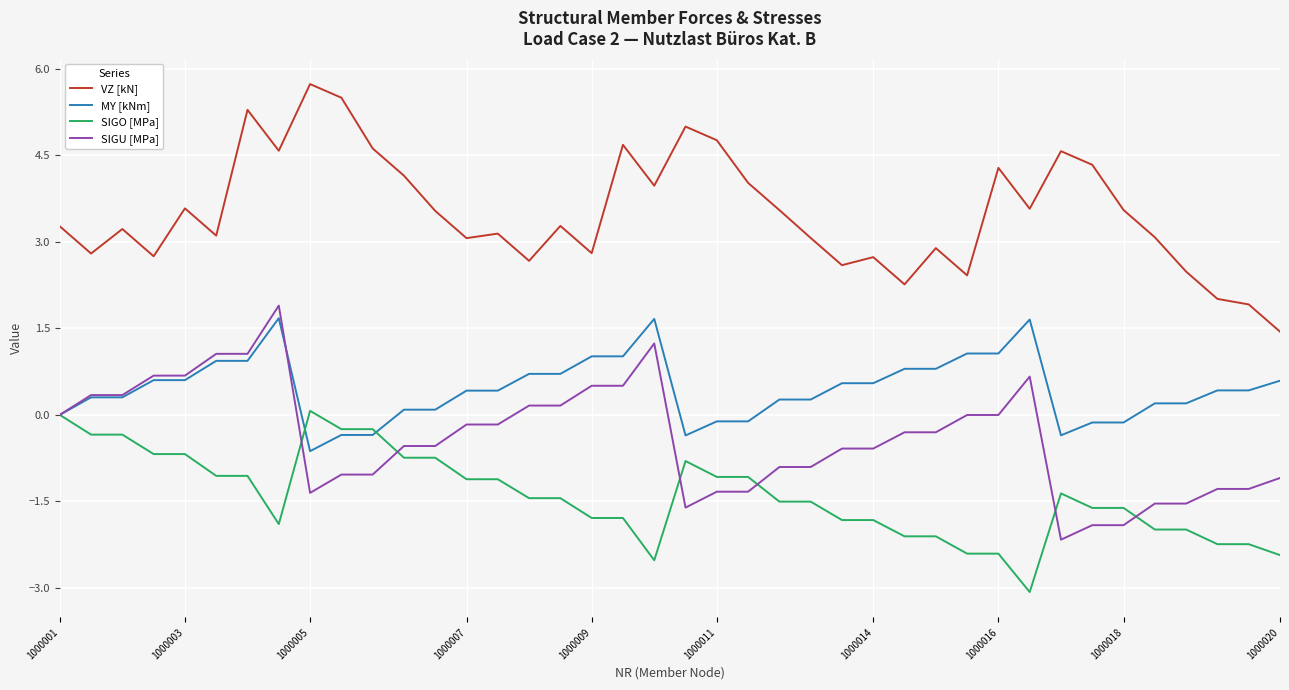

True or false: SIGO [MPa] and VZ [kN] cross at least once.

False